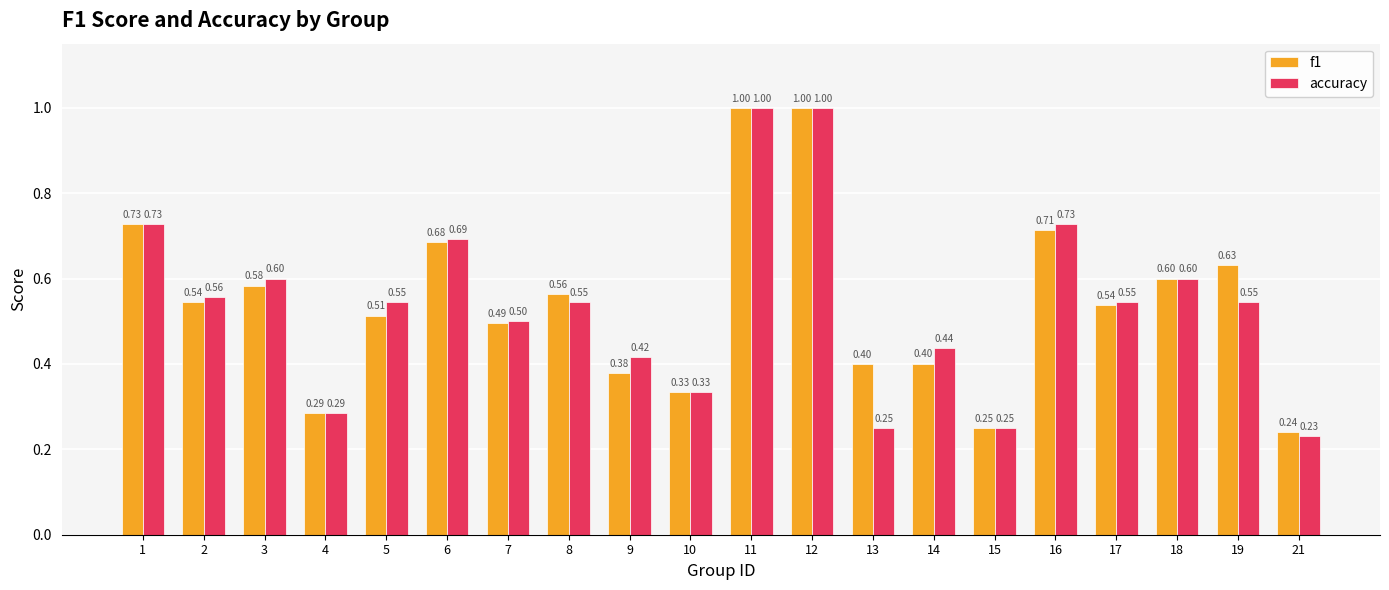

At how many categories does at least one series exceed 0?

20